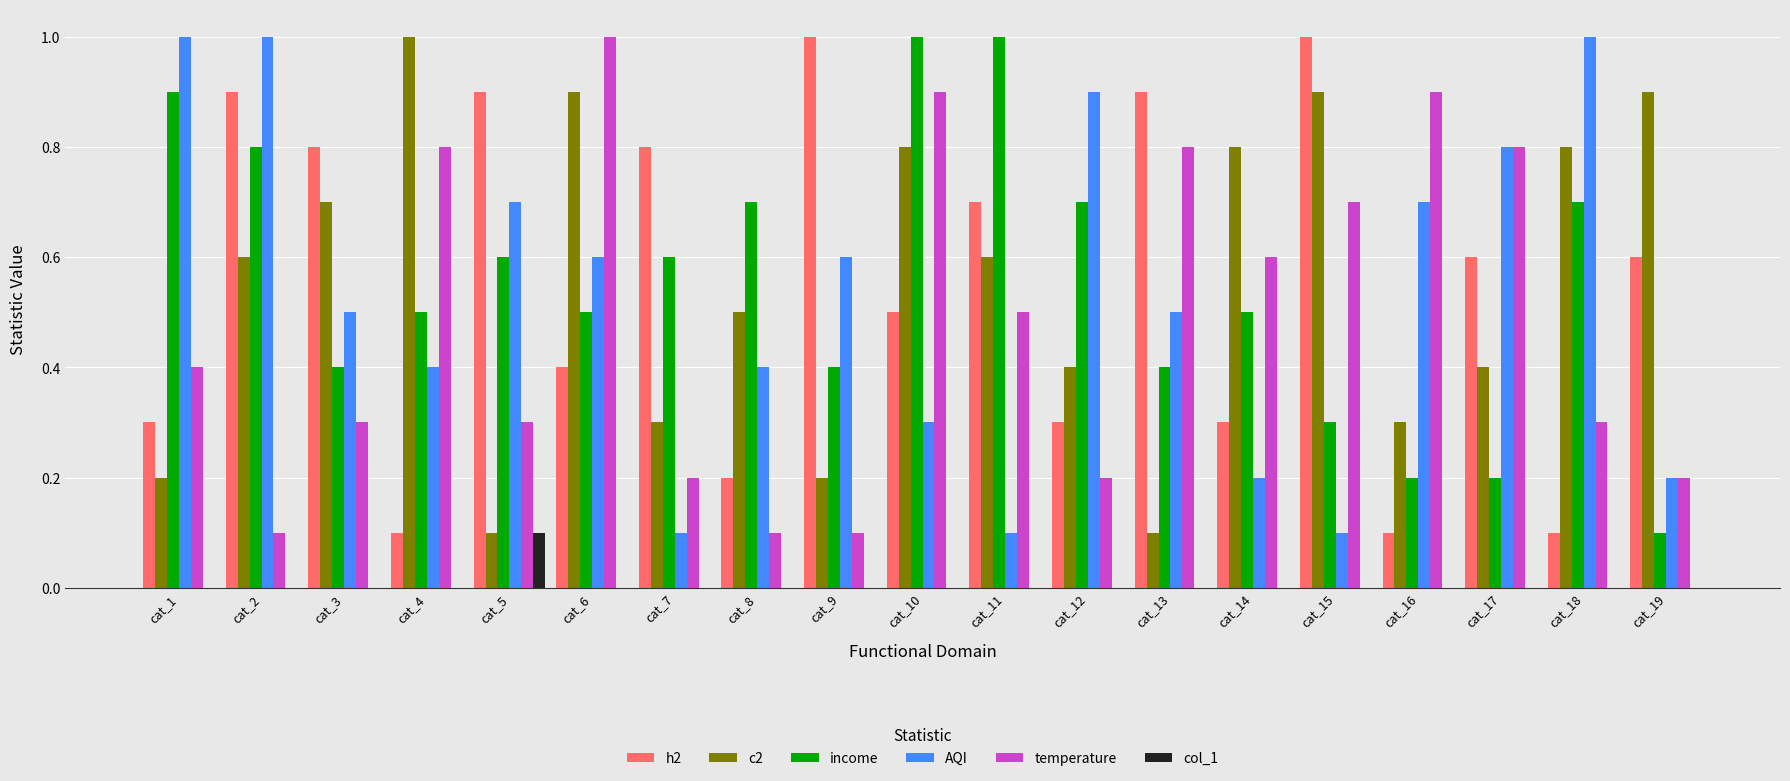

What is the spread (max minus min) of values at cat_8?

0.7